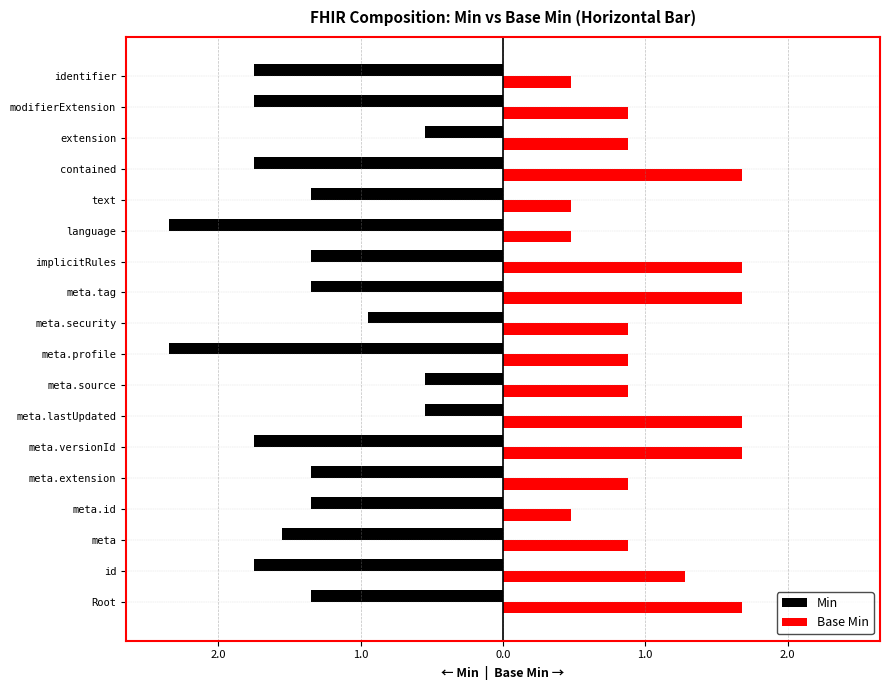

What are all the series names shown in the legend?

Min, Base Min